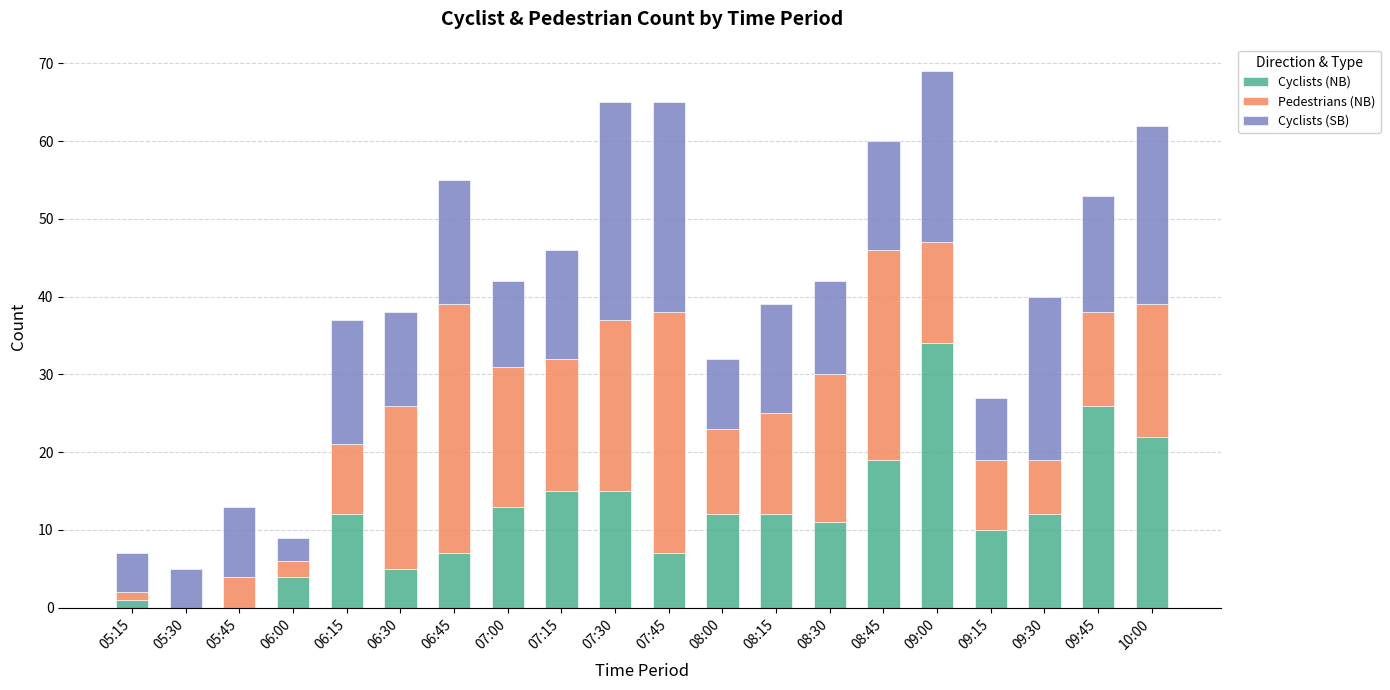

Are the bars grouped side by side (vs. stacked)?

No